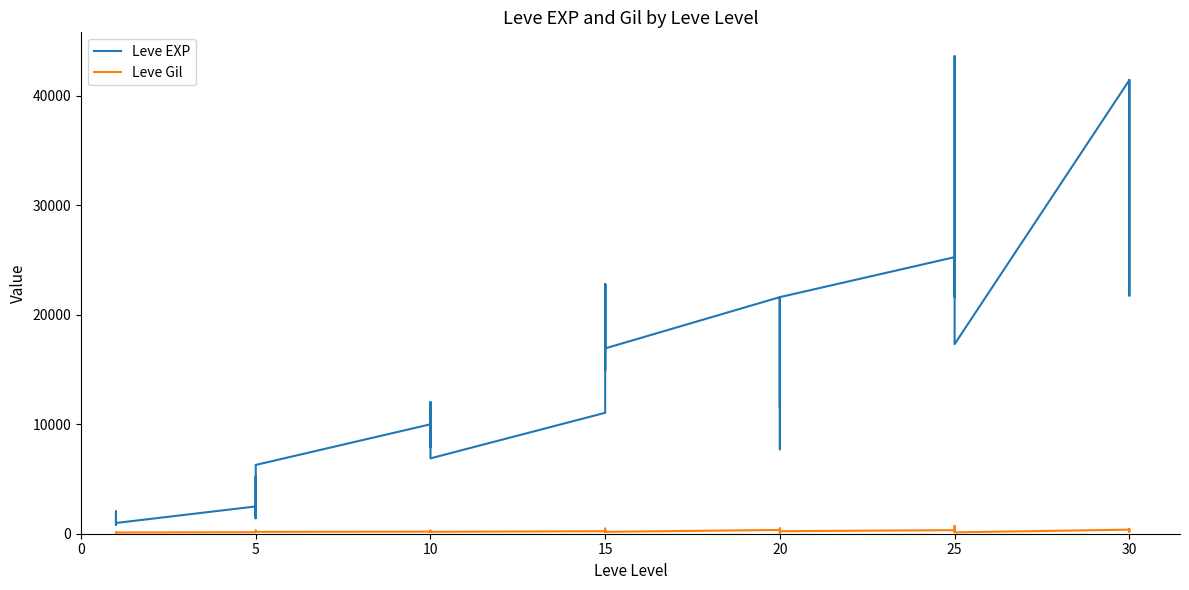

Is this an area chart (filled region under the line)?

No